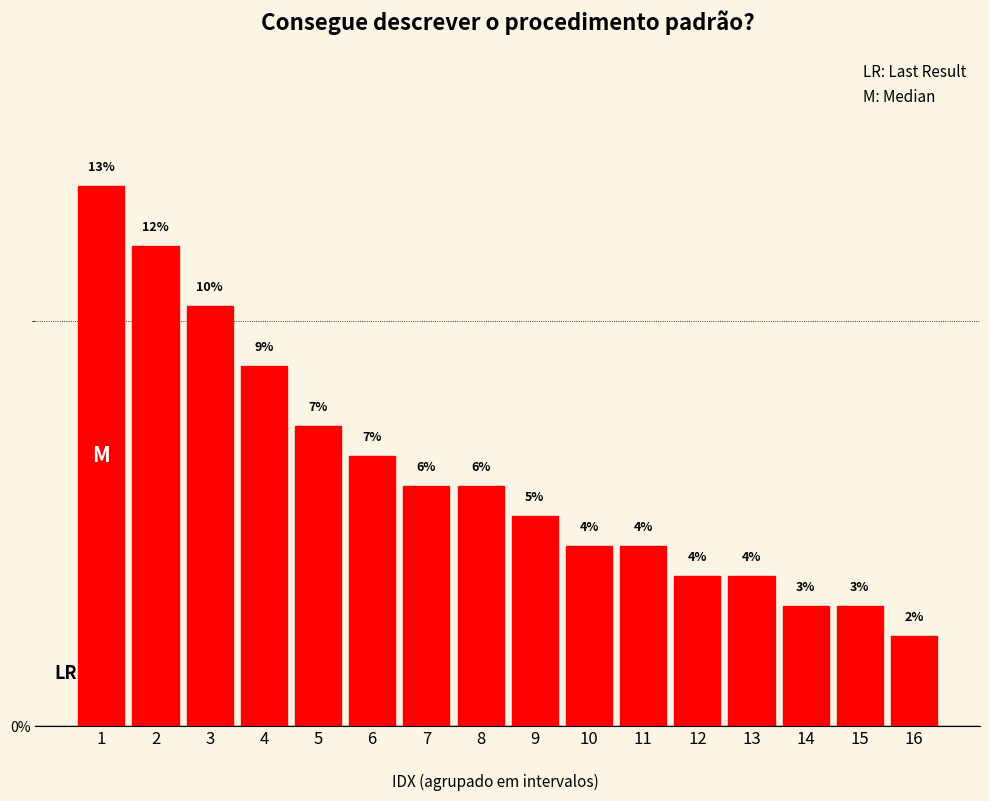

Does the chart contain any negative values?

No